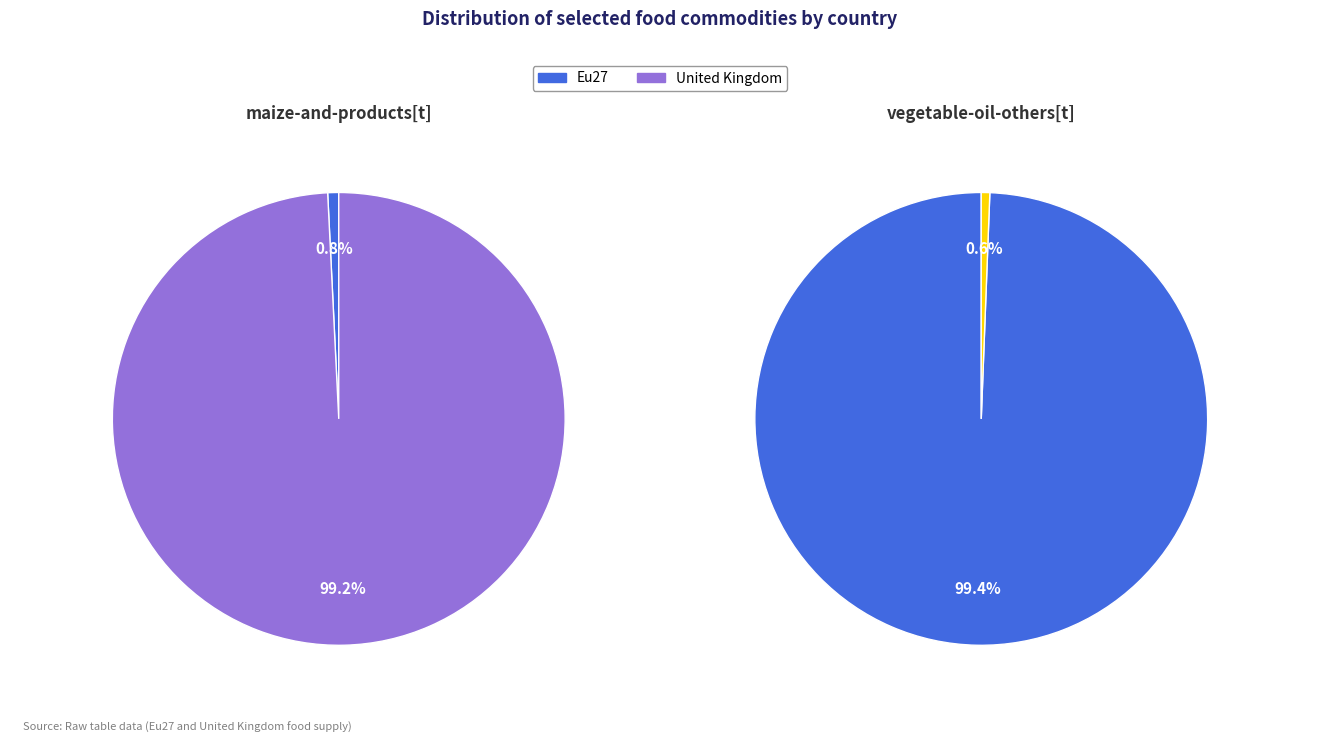

Do United Kingdom and Eu27 together represent more than half of the pie?

Yes